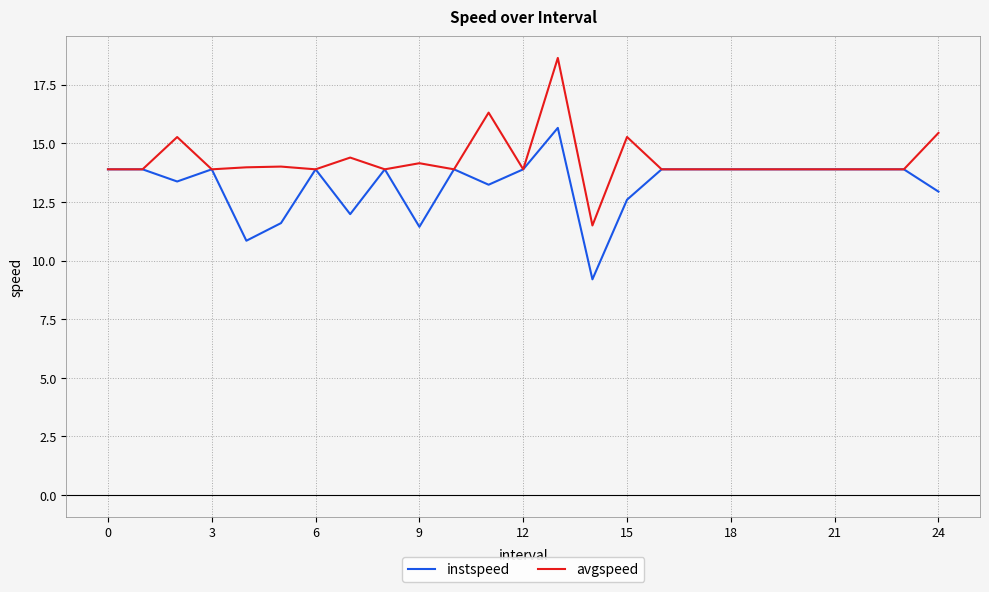

How many categories are shown in the chart?

25